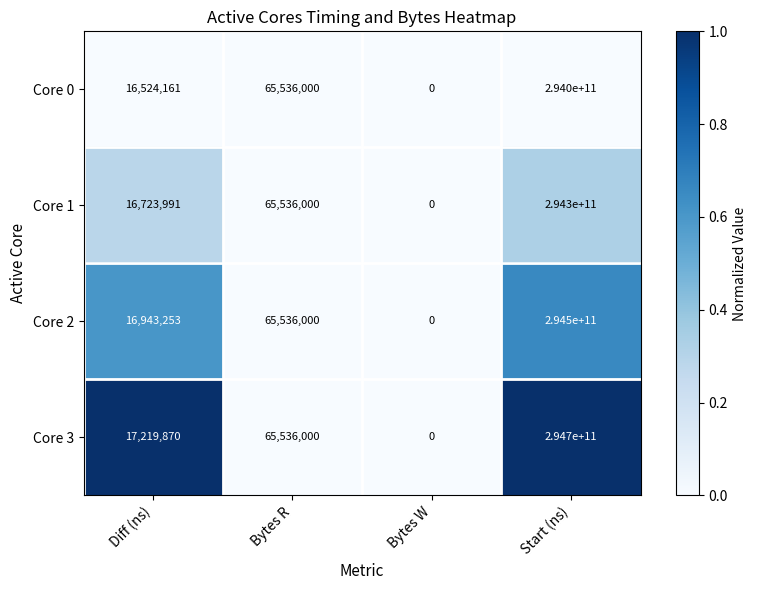

How many series are shown in this chart?

4